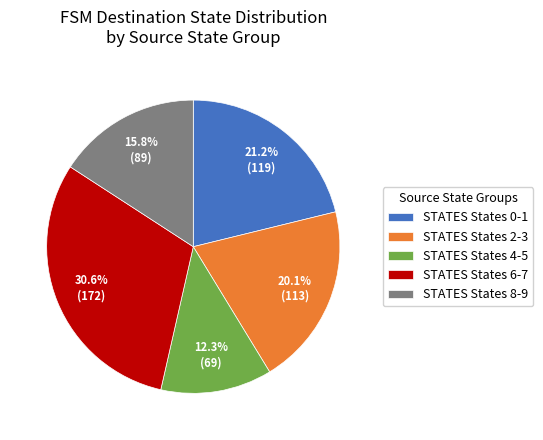

How many slices are in this pie chart?

5